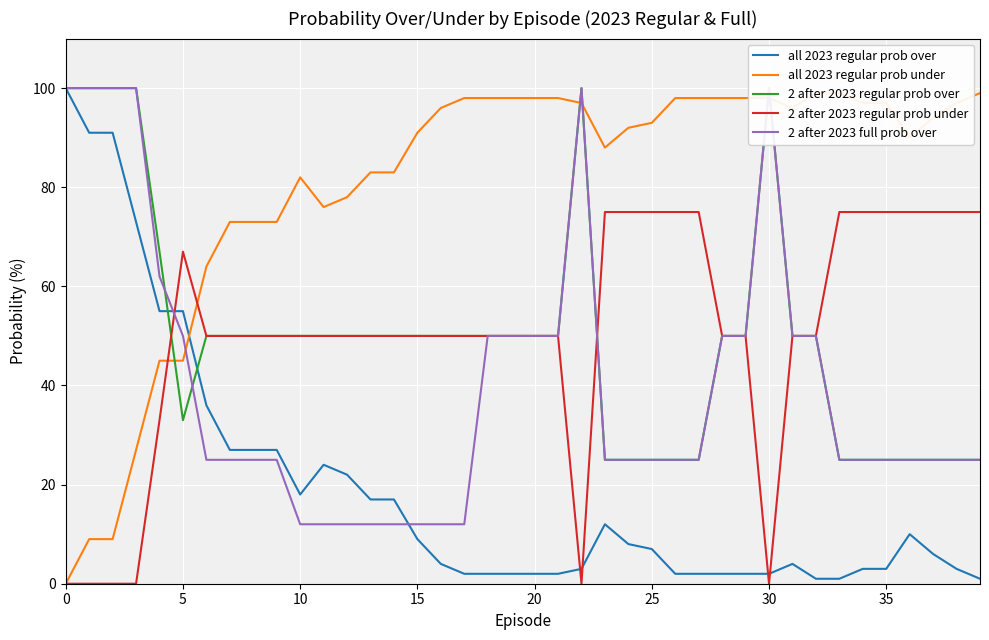

Which has a higher value, 17 or 24?

24